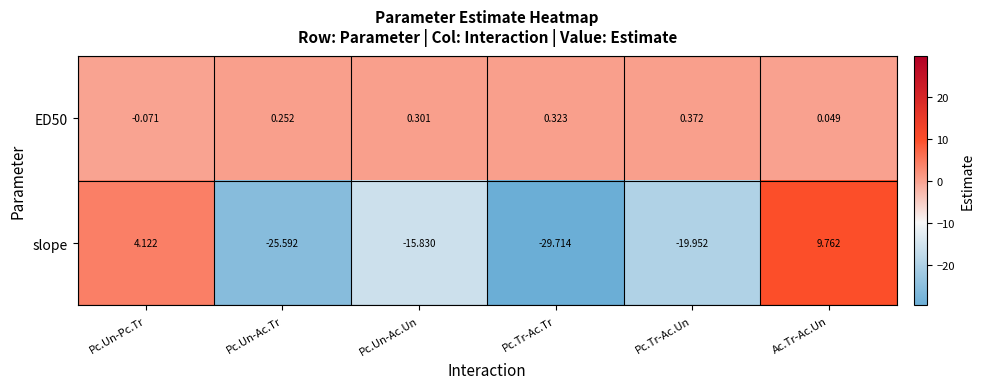

Which series has the largest range (max minus min)?

slope